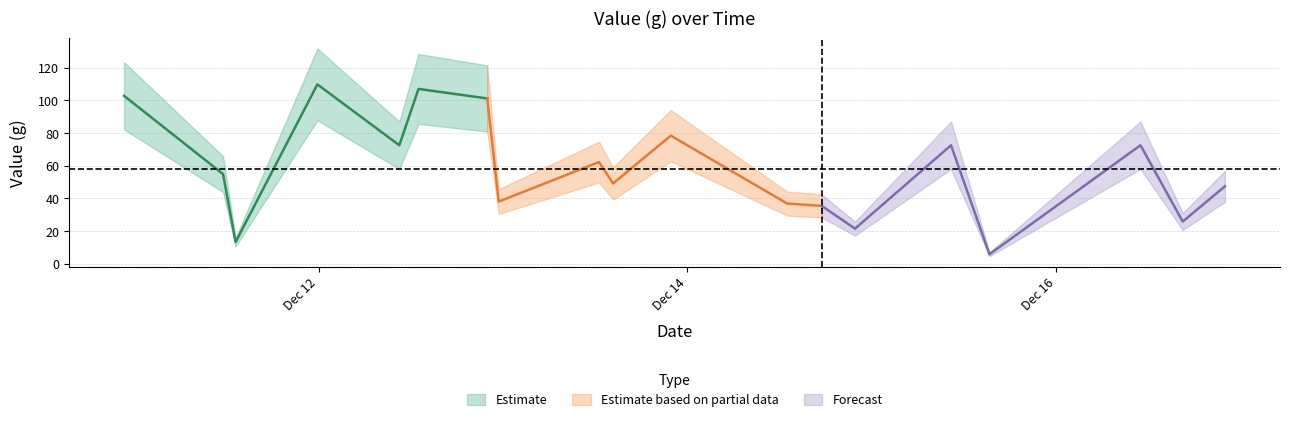

Reading right to left, transcribe all the data shown in this chart.

2020-12-16 22:00:00=47.4	2020-12-16 16:30:00=25.9	2020-12-16 11:00:00=72.5	2020-12-15 15:20:00=5.8	2020-12-15 10:20:00=72.5	2020-12-14 21:50:00=21.5	2020-12-14 17:30:00=35.4	2020-12-14 13:00:00=36.9	2020-12-13 21:51:00=78.4	2020-12-13 14:20:00=49.2	2020-12-13 12:30:00=62.3	2020-12-12 23:27:00=38.1	2020-12-12 21:57:00=101.2	2020-12-12 13:00:00=107.0	2020-12-12 10:30:00=72.5	2020-12-11 23:50:00=109.8	2020-12-11 13:11:00=13.3	2020-12-11 11:33:00=54.9	2020-12-10 22:40:00=102.8